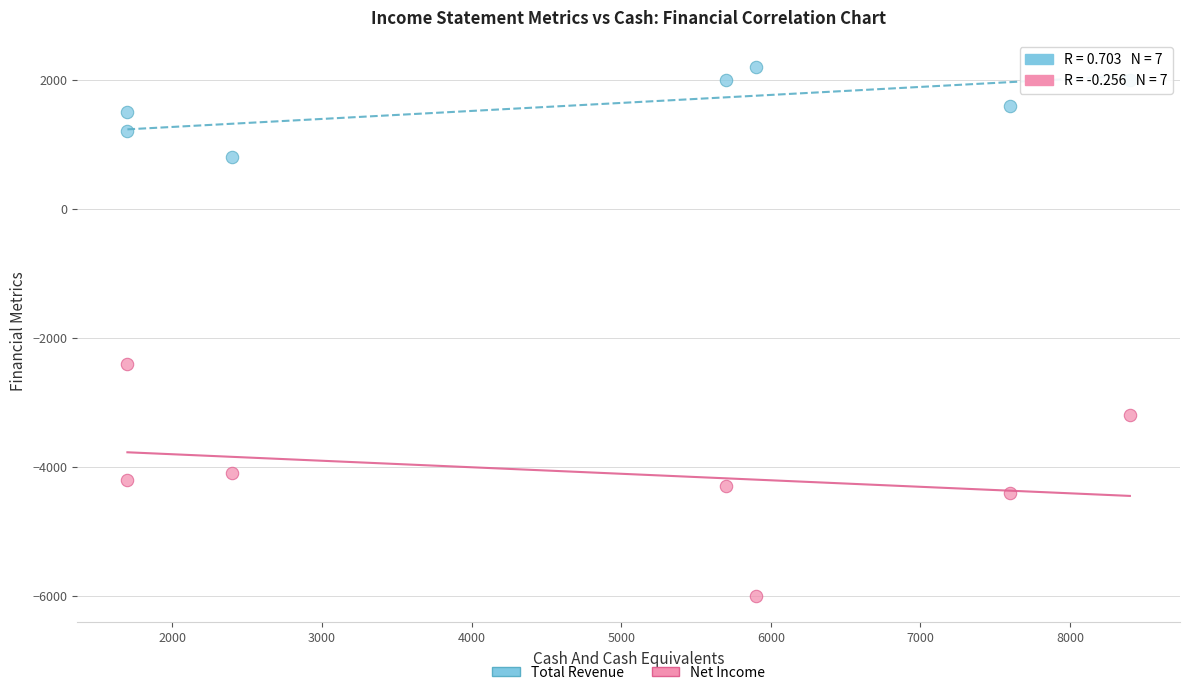

What are all the series names shown in the legend?

Total Revenue, Net Income